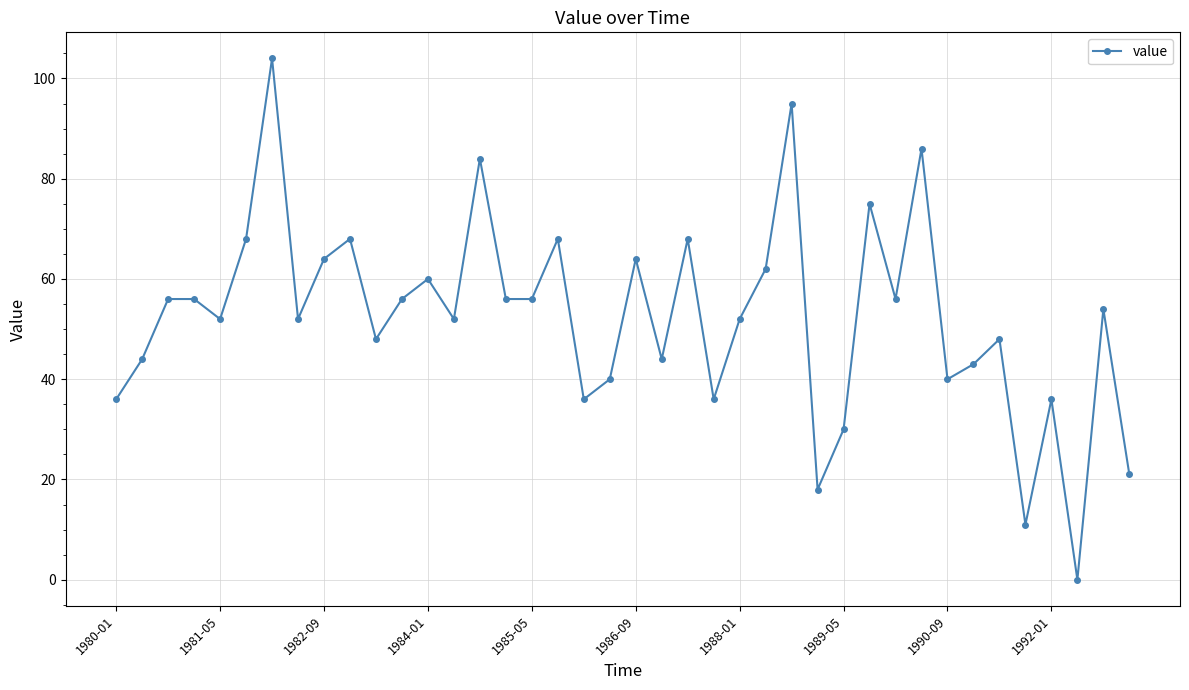

Count the number of data series in this chart.

1